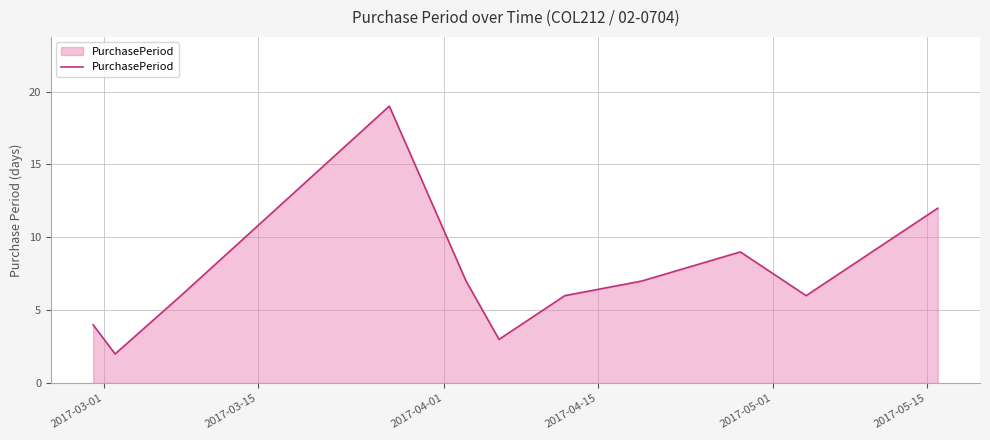

What is the greatest value displayed?

19